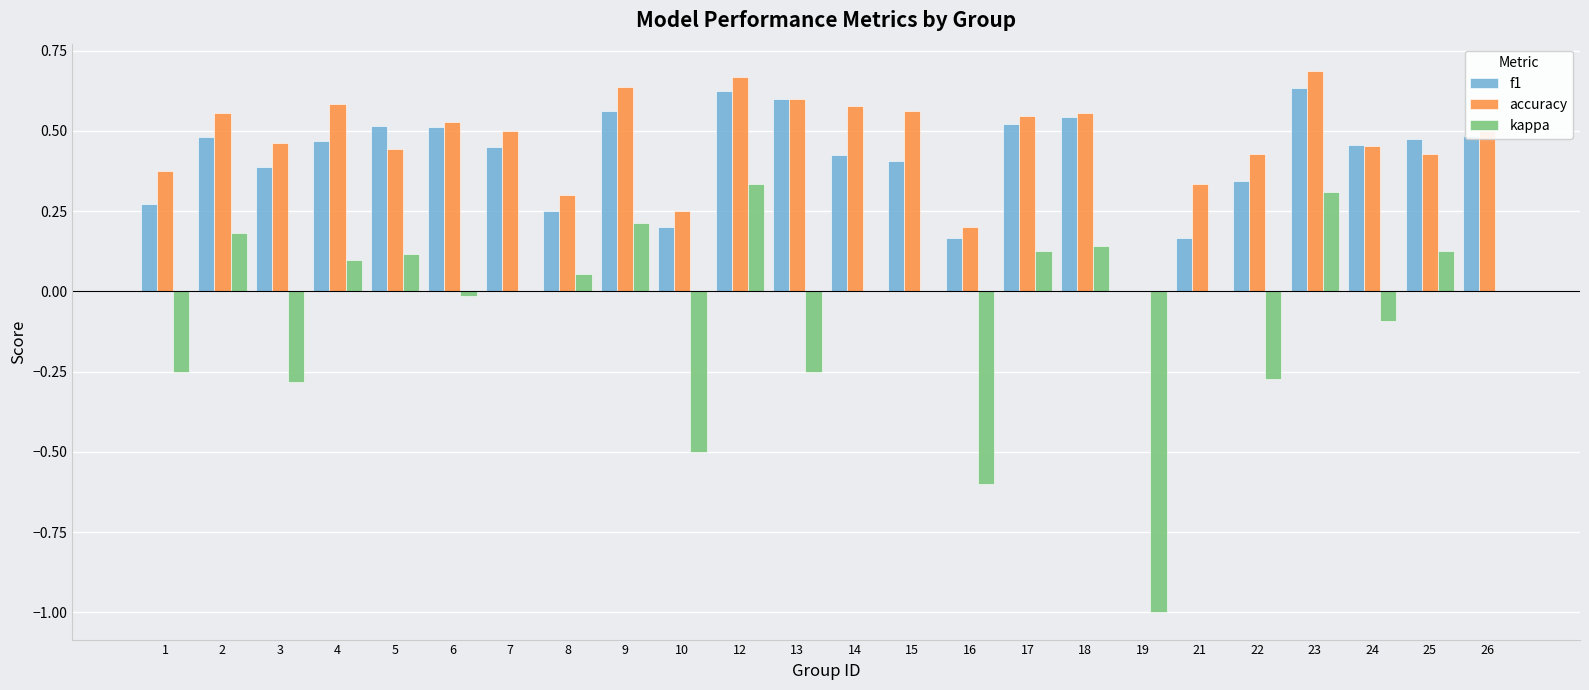

Is it true that accuracy equals 0.6 at 22?

False